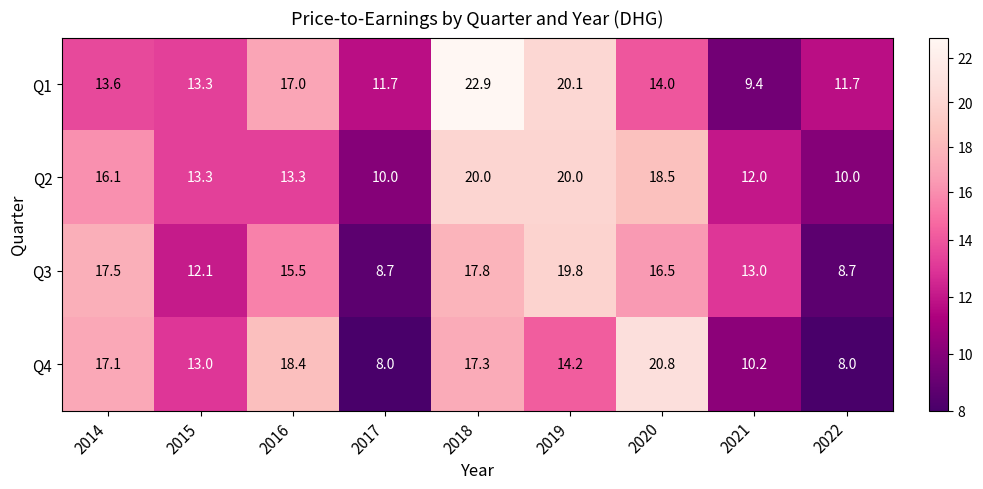

What is the minimum value for Q2?

10.0